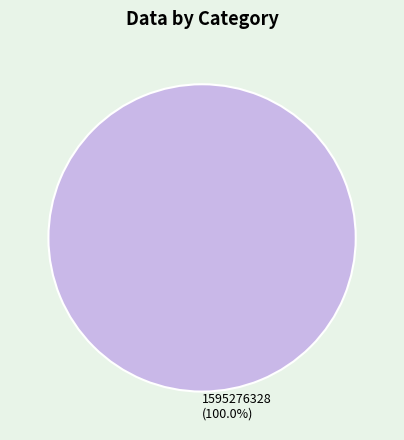

Rank the categories by value from highest to lowest.

1595276328